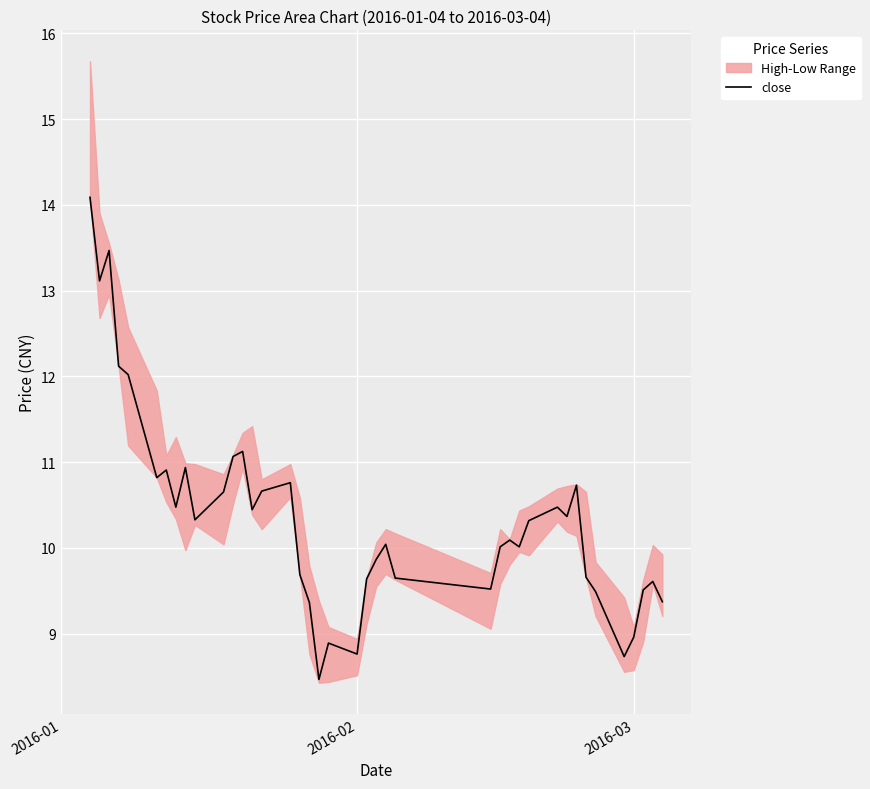

How many points are higher than both their immediate neighbors (excluding endpoints)?

11